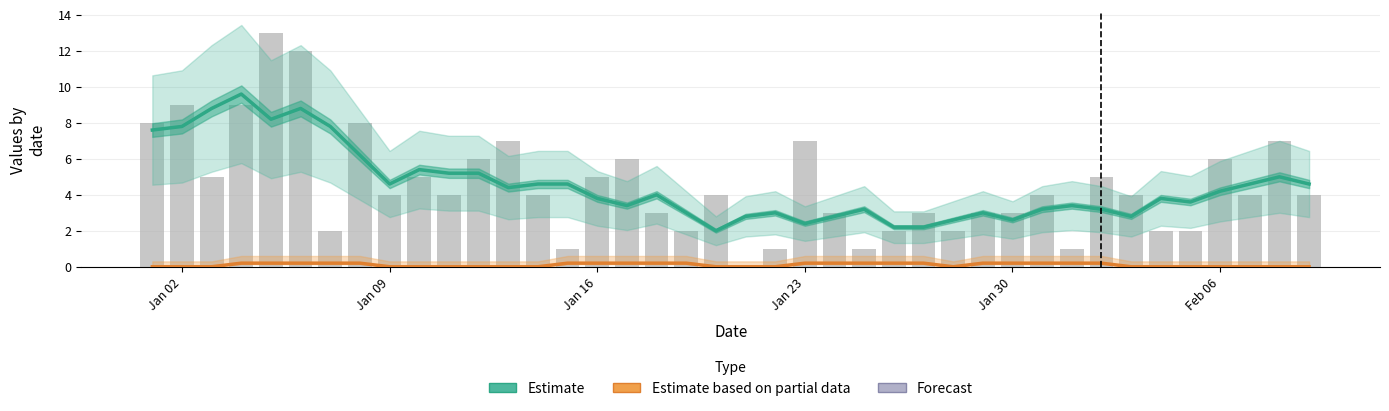

The value of Estimate at 23 is 3.8. True or false?

False